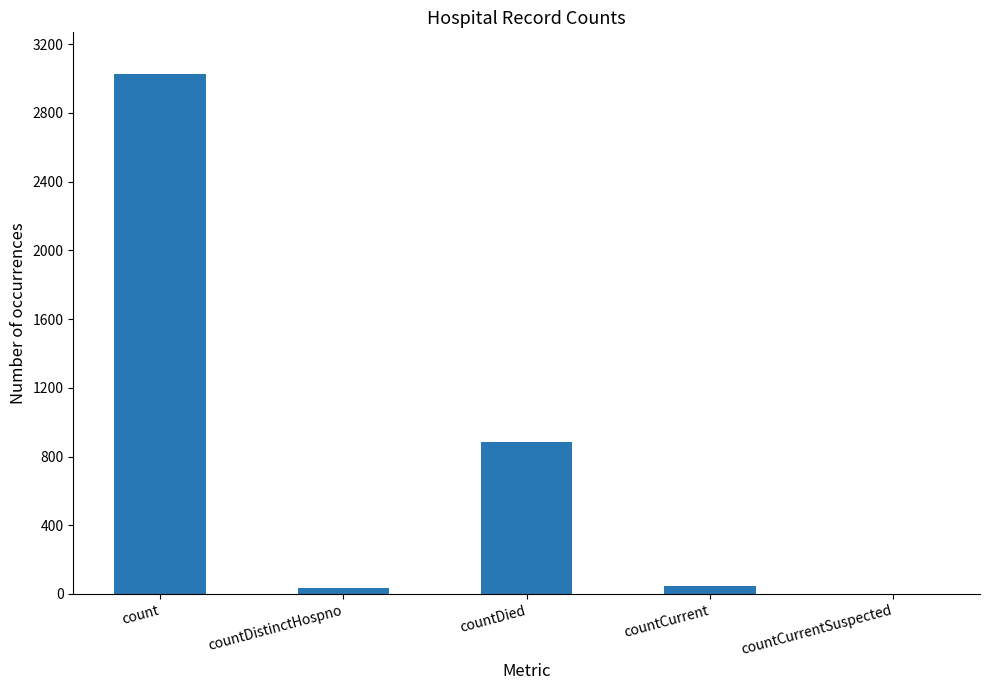

Read the value at countDistinctHospno, to the nearest 10.

30